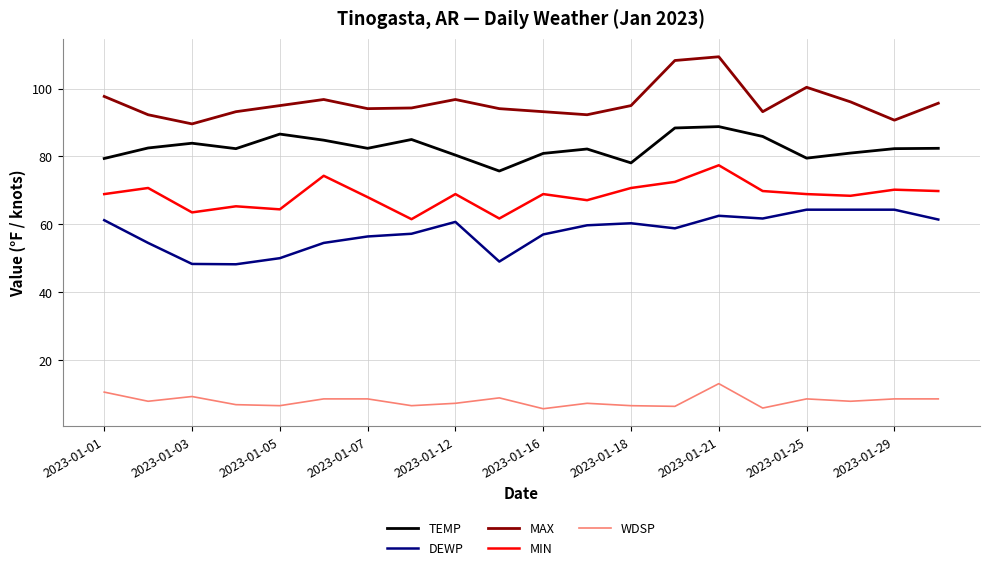

What is the difference between the maximum and minimum values in the MAX series?

19.8